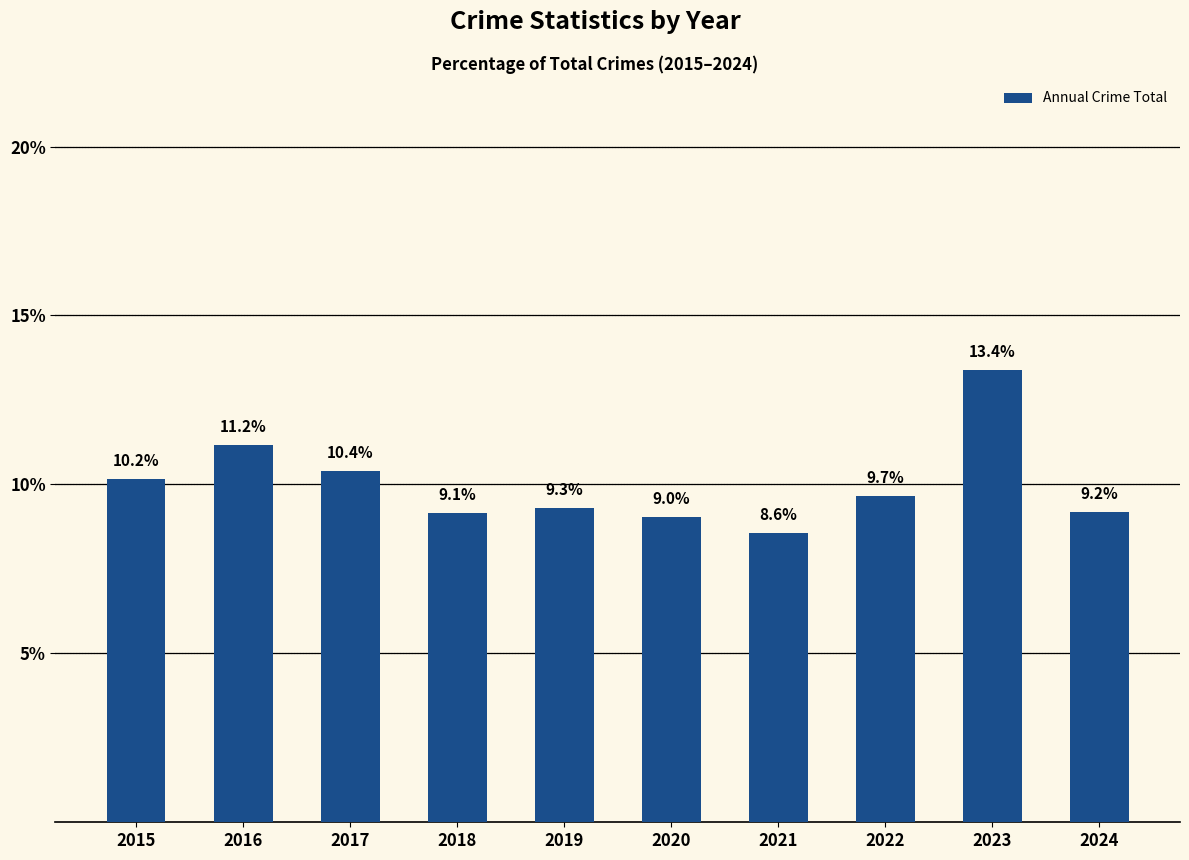

Reading right to left, transcribe all the data shown in this chart.

9.2	13.4	9.7	8.6	9.0	9.3	9.1	10.4	11.2	10.2